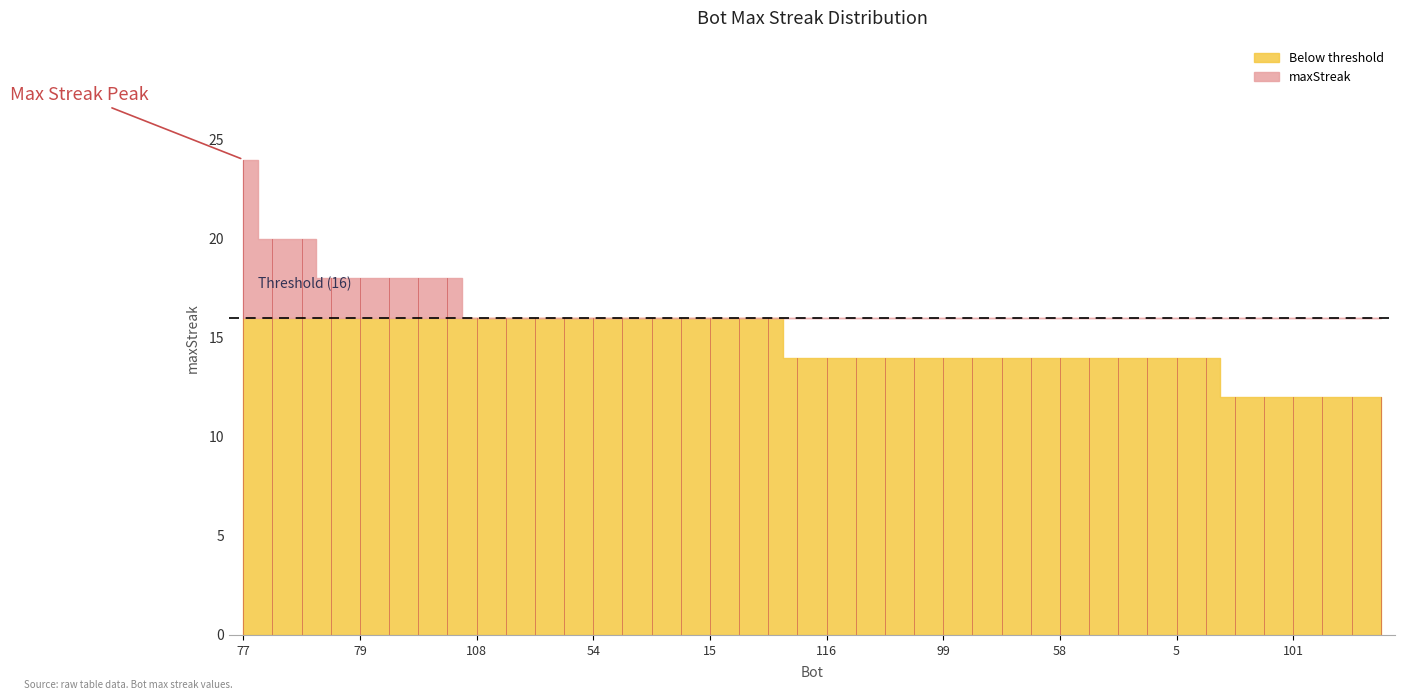

True or false: the data shows 12 at 75.

True